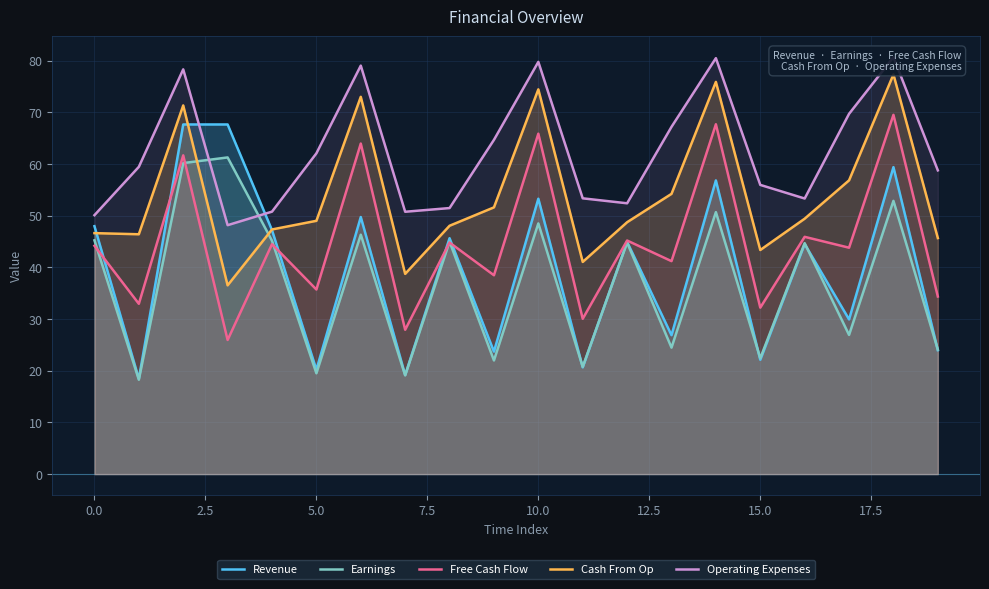

Does the chart have visible grid lines?

Yes